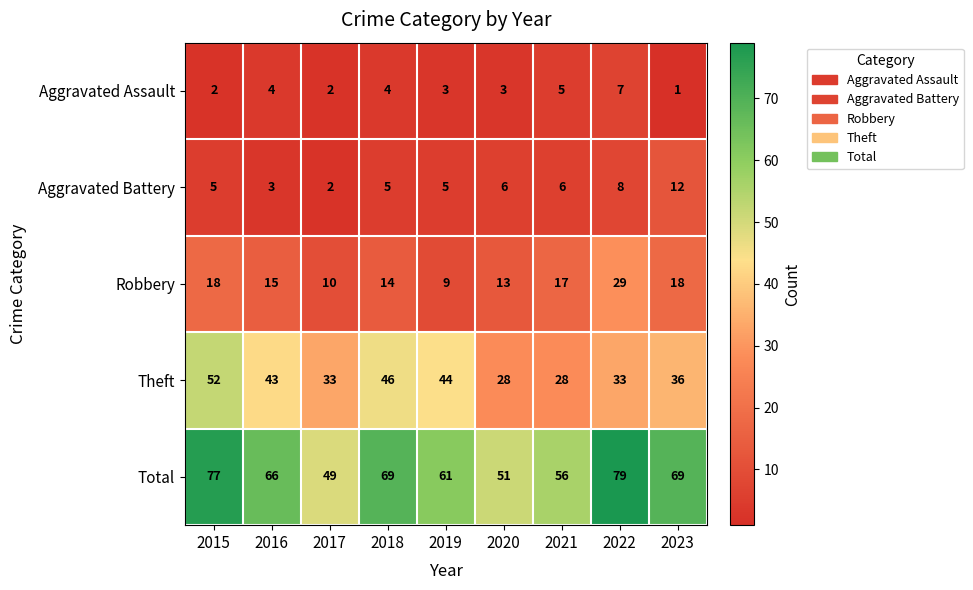

What is the average value of the Aggravated Battery series?

6